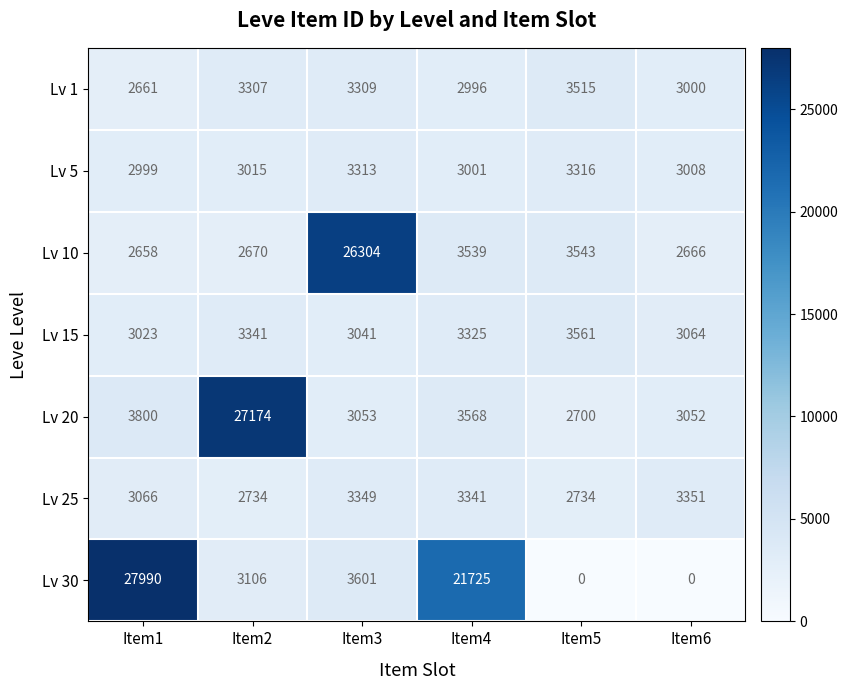

What is the lowest value of the Lv 25 series?

2734